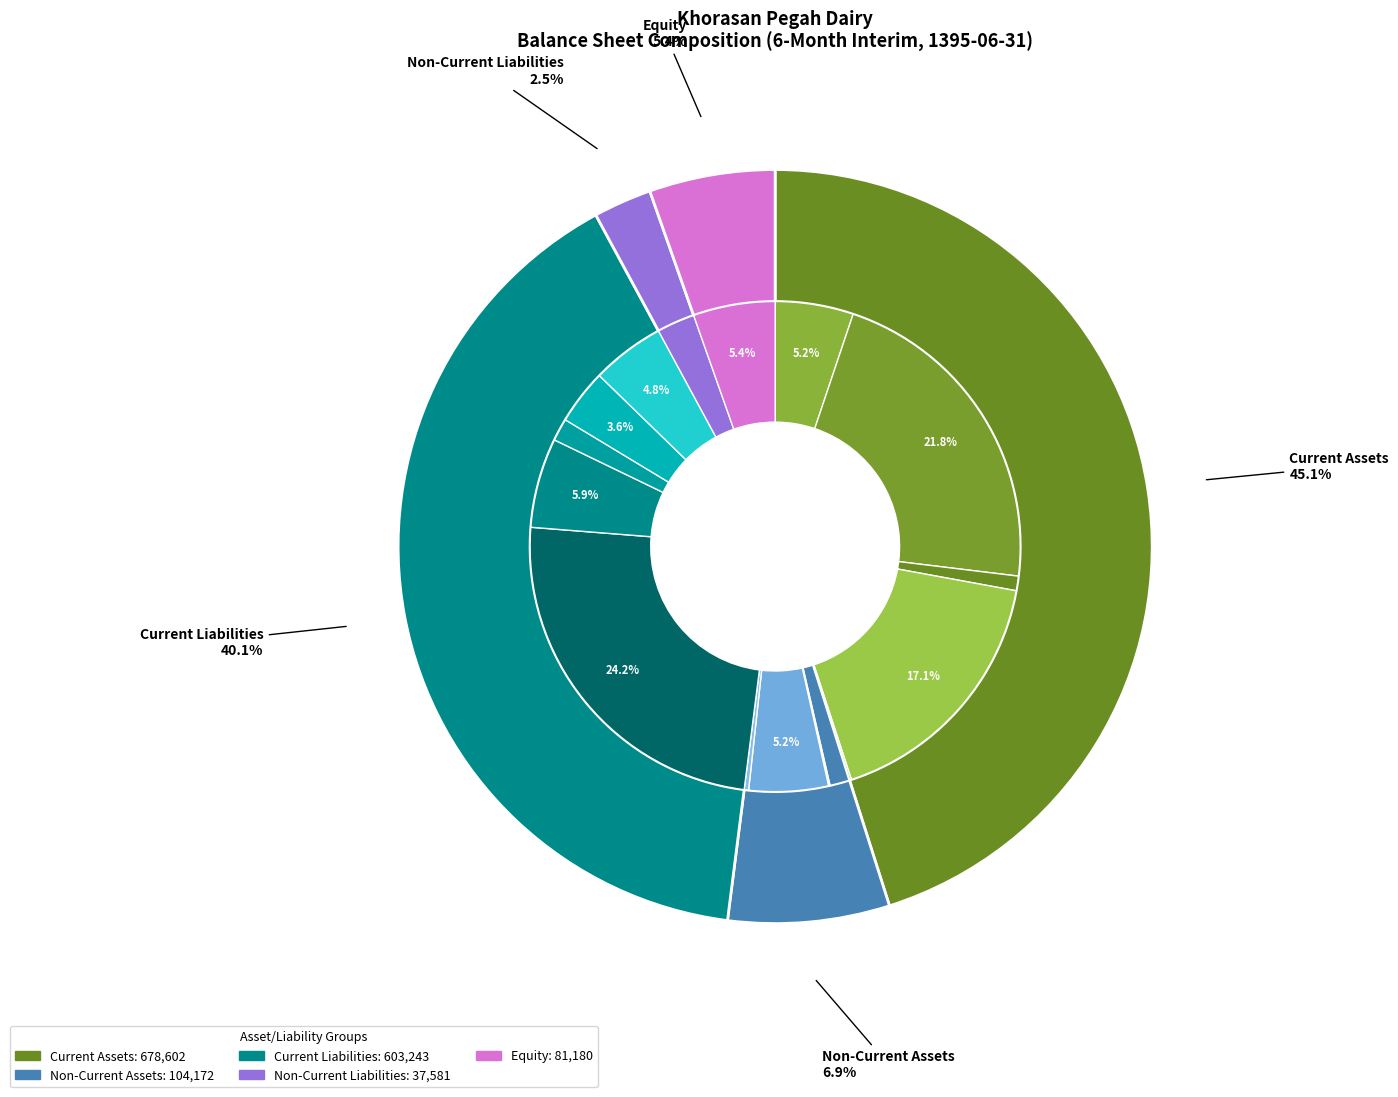

Does non_comercial_payables represent more than half of the total?

No